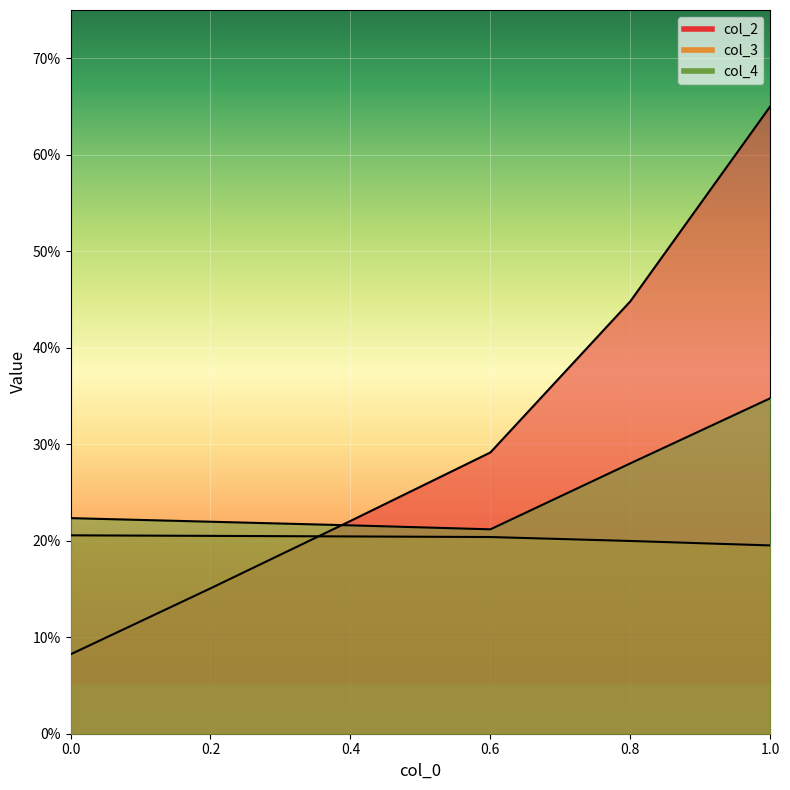

At which category is the sum across all series the highest?

1.0